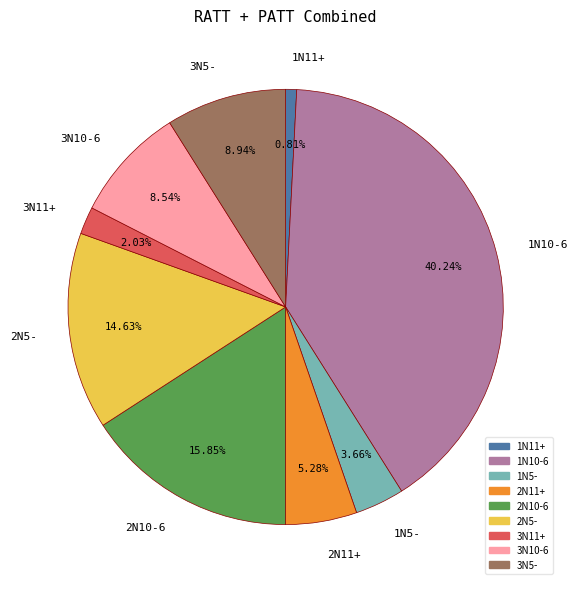

Between 3N5- and 2N5-, which is larger?

2N5-